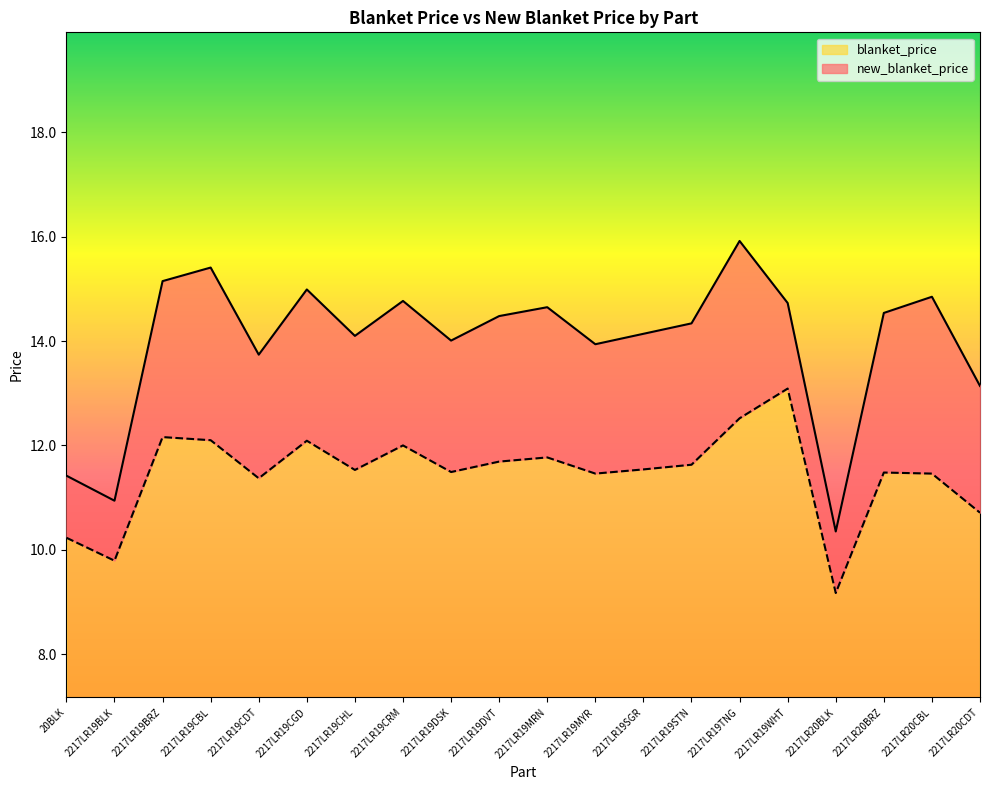

What is the difference between the highest and lowest values at 2217LR19BRZ?

3.0